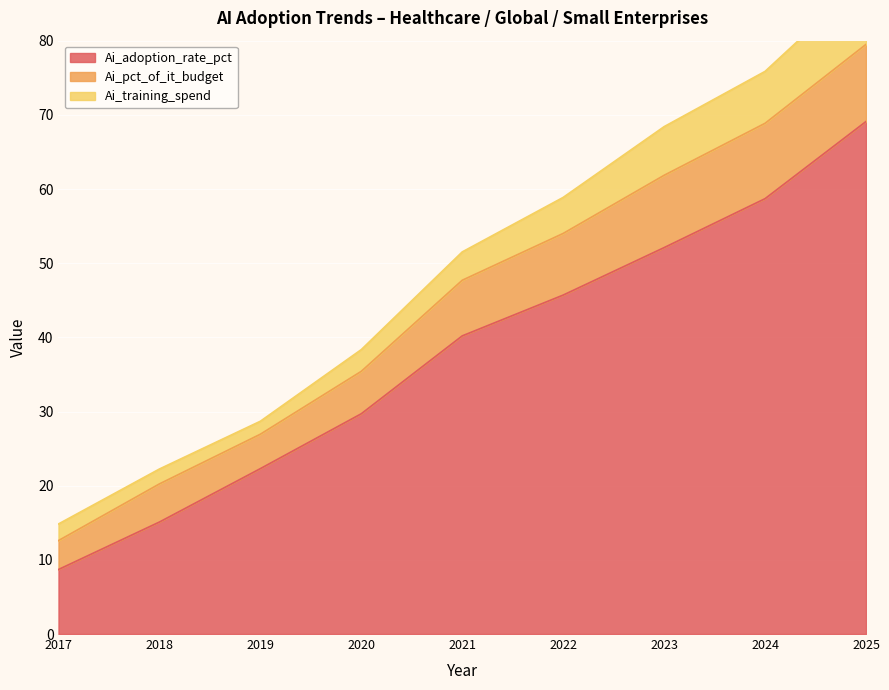

Which category has the lowest value in the Ai_adoption_rate_pct series?

2017